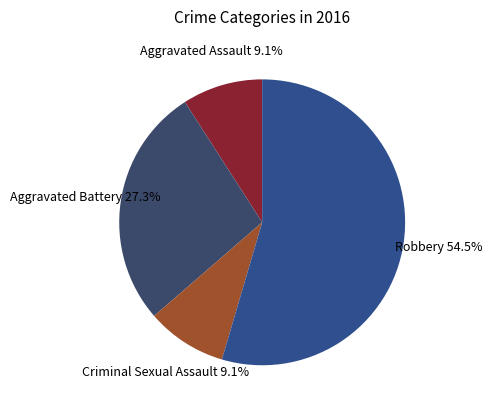

What percentage do Criminal Sexual Assault and Aggravated Assault together represent?

18.2%